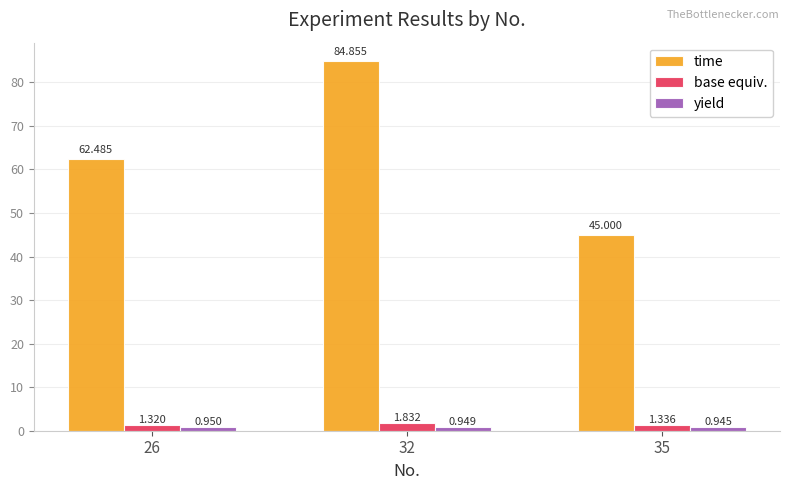

Is the value of time at 35 greater than the value of yield at 26?

Yes